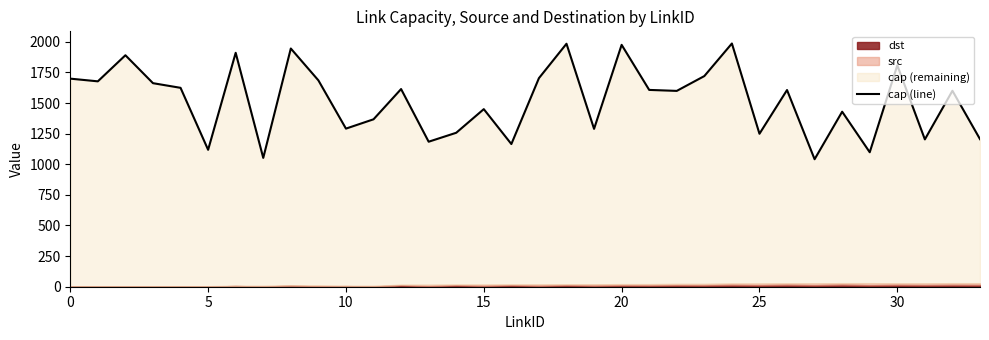

What is the ratio of the value at 16 to the value at 25?

1.0